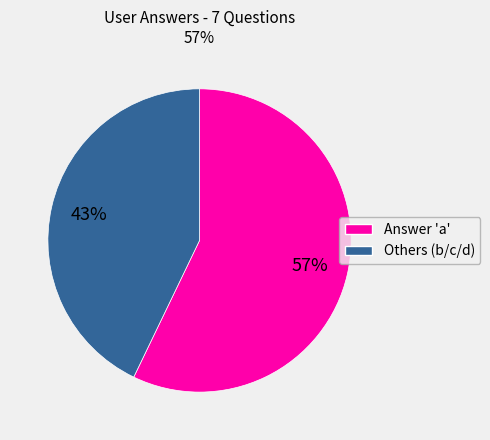

To the nearest percent, what is the average slice percentage?

50%